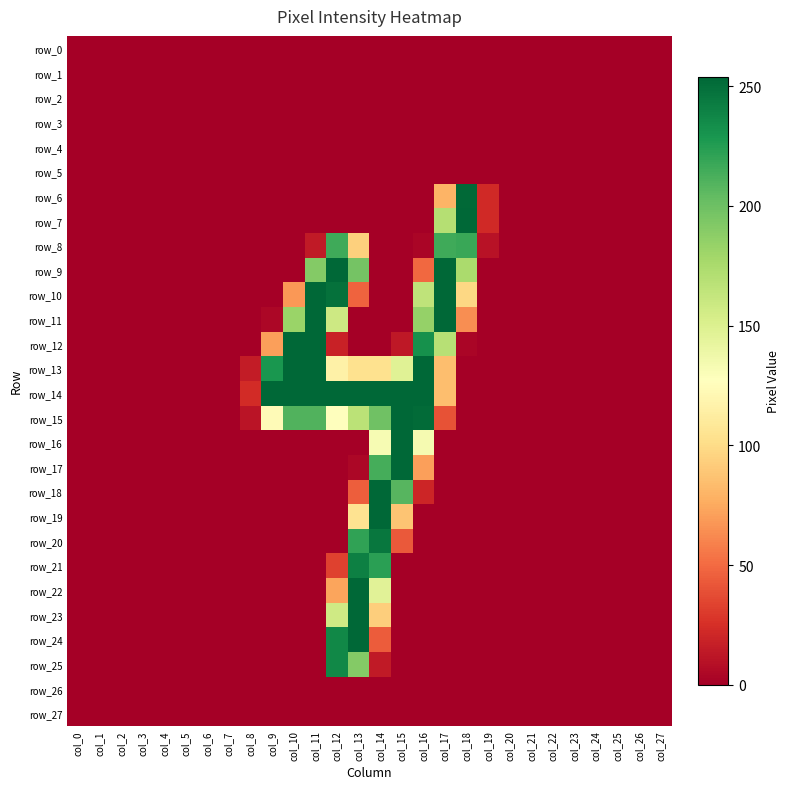

The value of row_14 at col_0 is -131. True or false?

False